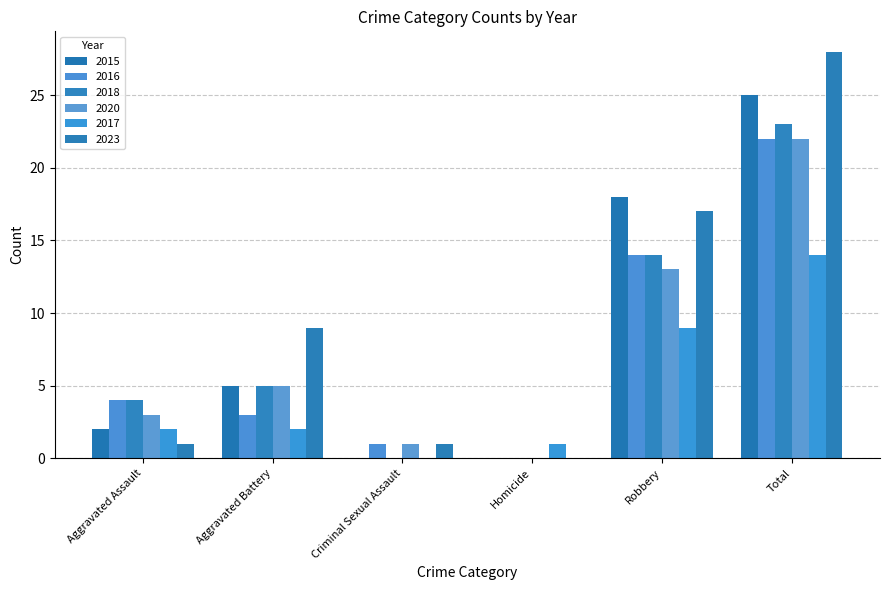

Reading left to right, transcribe all the data shown in this chart.

2015: Aggravated Assault=2	Aggravated Battery=5	Criminal Sexual Assault=0	Homicide=0	Robbery=18	Total=25
2016: Aggravated Assault=4	Aggravated Battery=3	Criminal Sexual Assault=1	Homicide=0	Robbery=14	Total=22
2018: Aggravated Assault=4	Aggravated Battery=5	Criminal Sexual Assault=0	Homicide=0	Robbery=14	Total=23
2020: Aggravated Assault=3	Aggravated Battery=5	Criminal Sexual Assault=1	Homicide=0	Robbery=13	Total=22
2017: Aggravated Assault=2	Aggravated Battery=2	Criminal Sexual Assault=0	Homicide=1	Robbery=9	Total=14
2023: Aggravated Assault=1	Aggravated Battery=9	Criminal Sexual Assault=1	Homicide=0	Robbery=17	Total=28